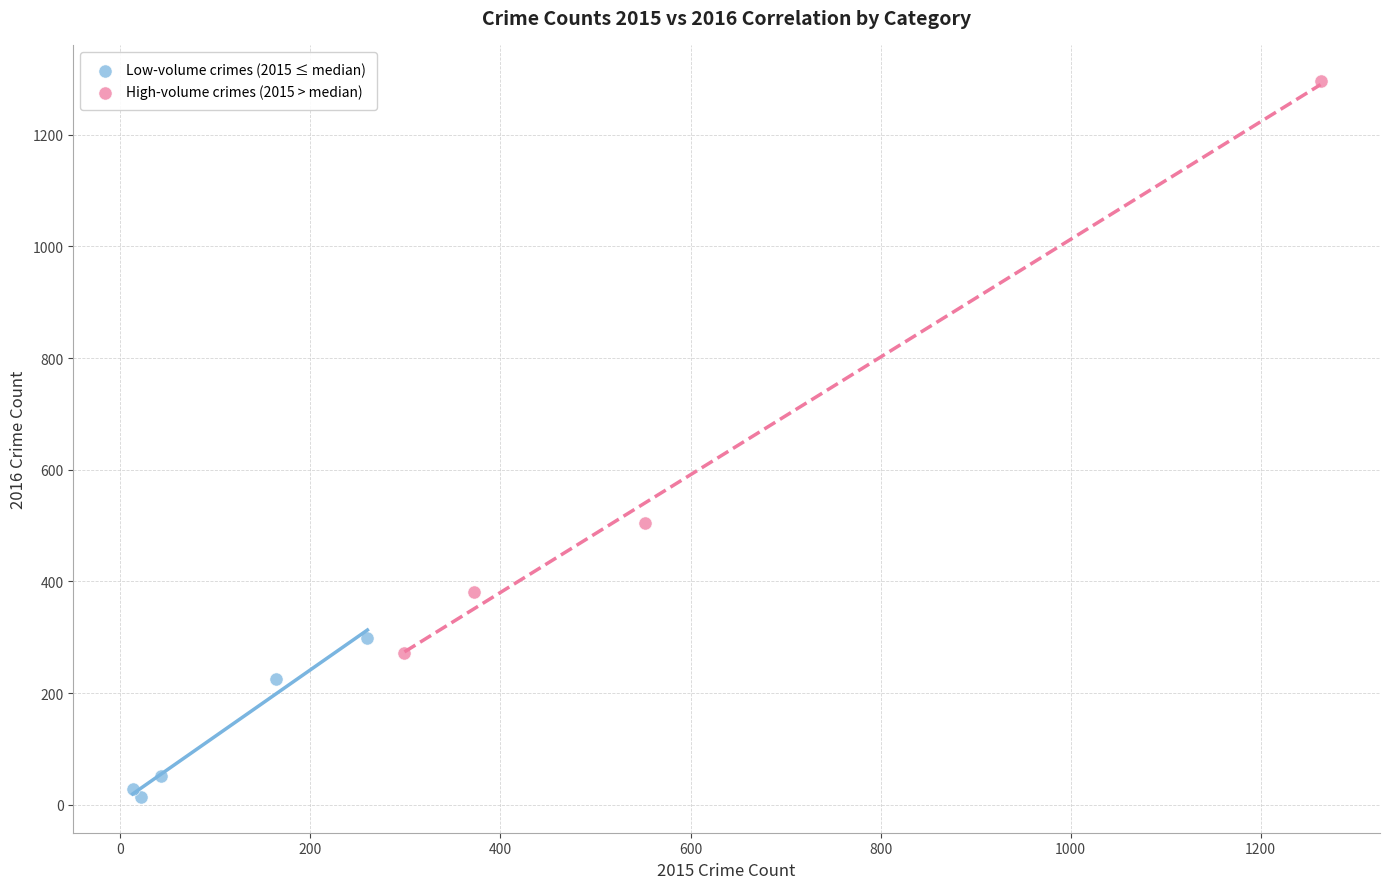

Which series has the largest Y range (max minus min)?

High-volume crimes (2015 > median)